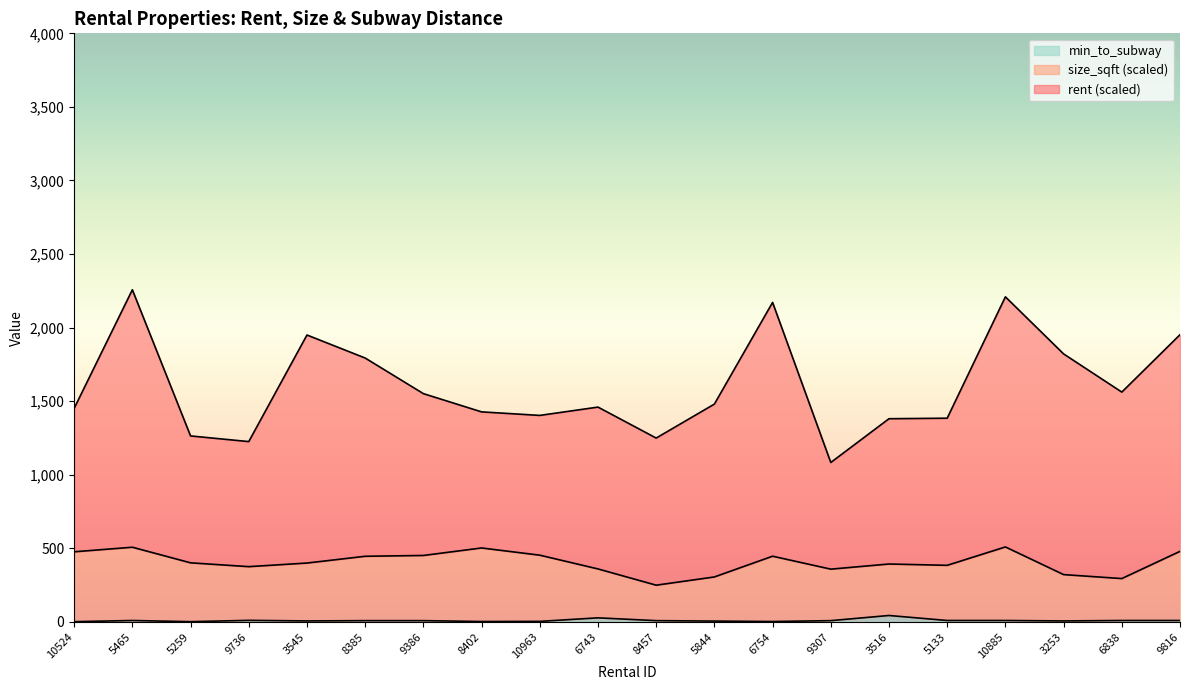

The value of size_sqft at 9816 is 479.0. True or false?

True